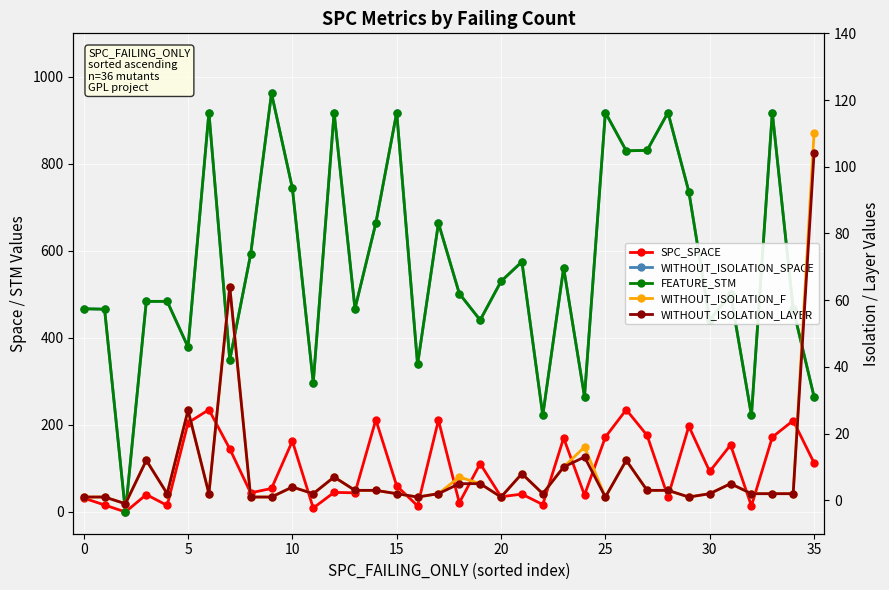

What is the lowest value of the WITHOUT_ISOLATION_F series?

-1